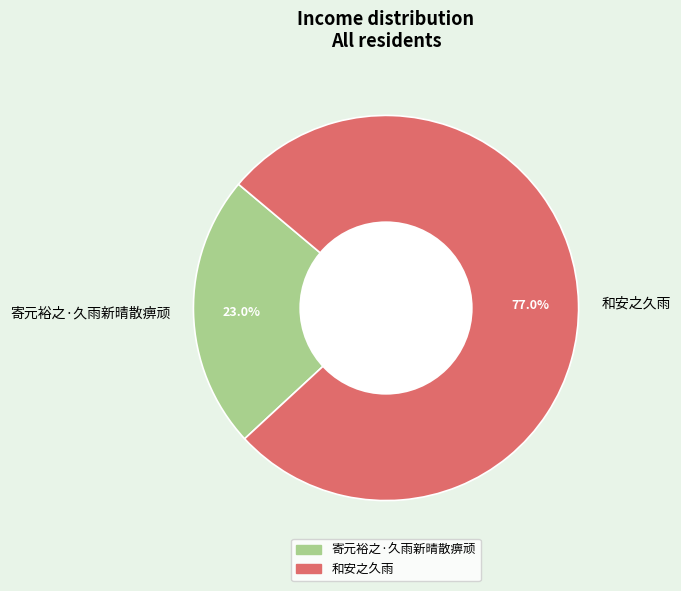

What is the largest slice in the pie chart?

和安之久雨